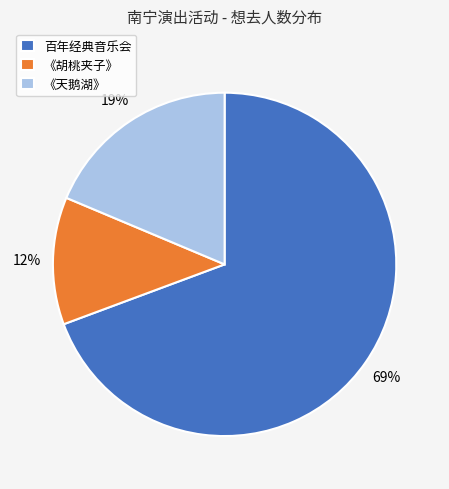

How many segments does this pie chart have?

3